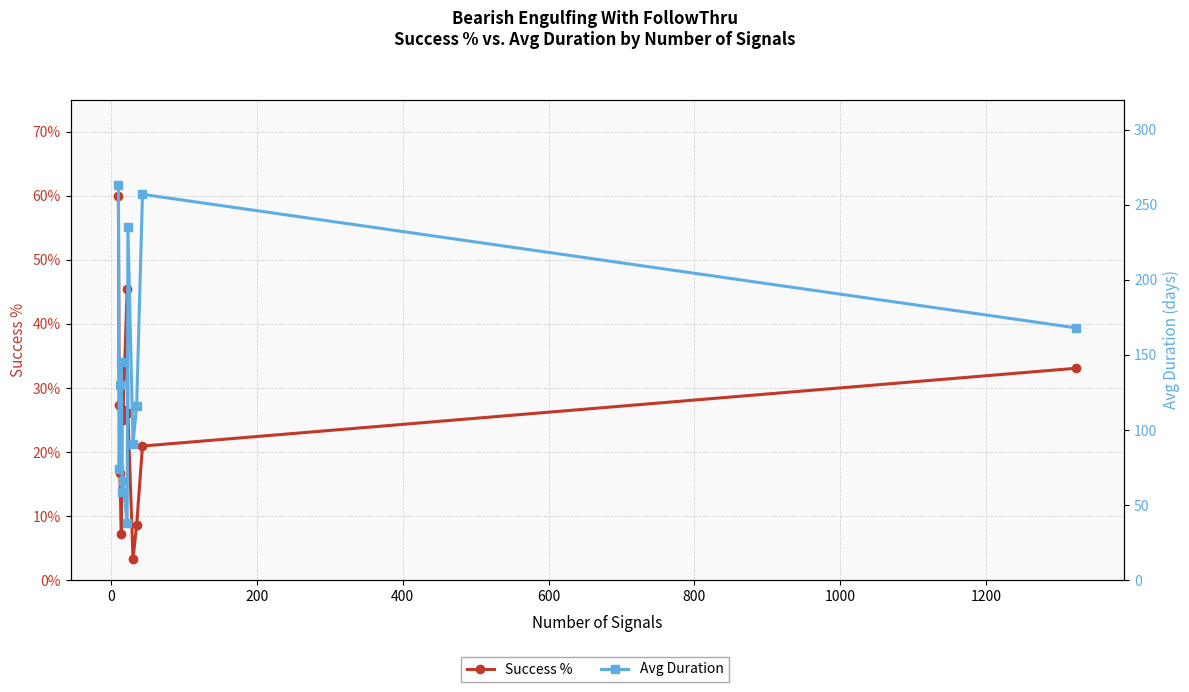

True or false: Success % and Avg Duration intersect in this chart.

False